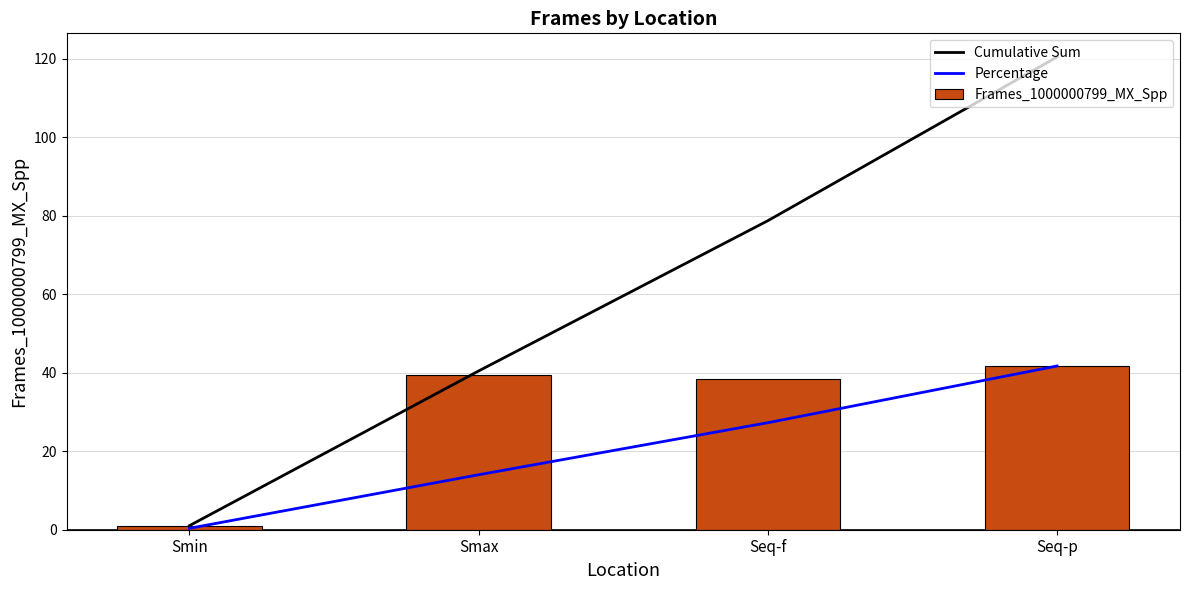

What is the value of the Percentage bar at the 3rd from the left?

27.3